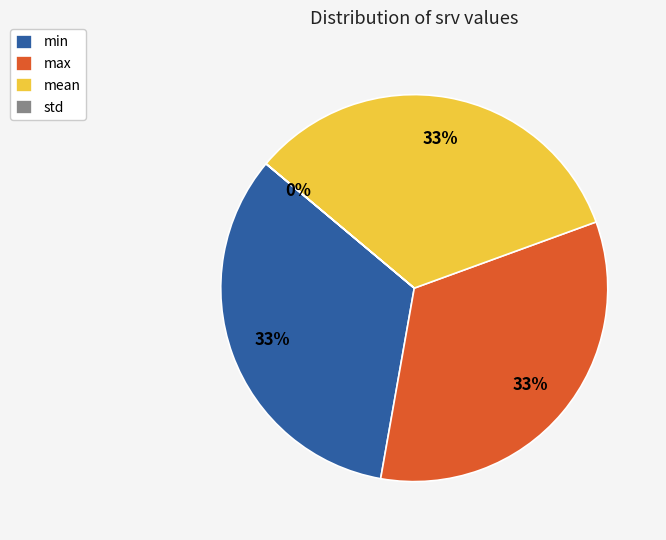

To the nearest percent, what percentage of the pie is min?

33%